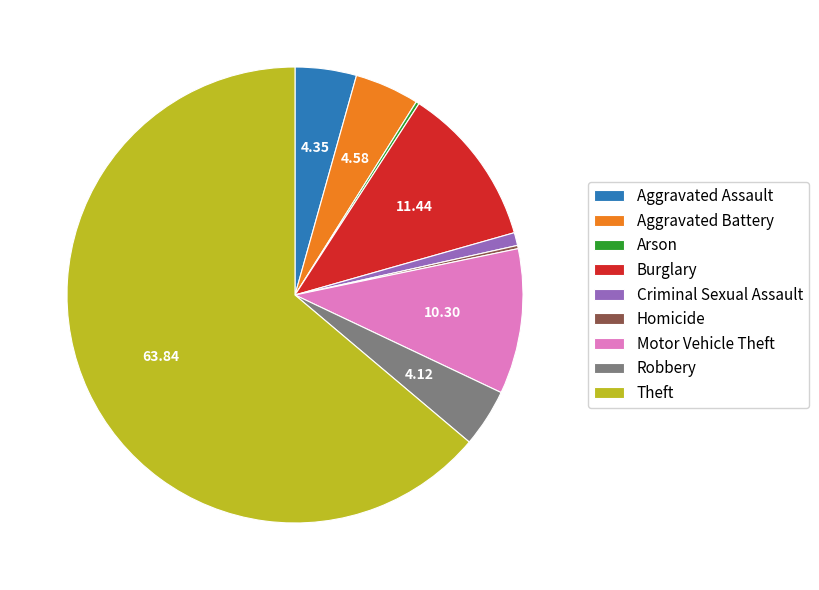

Which category has the biggest portion of the pie?

Theft